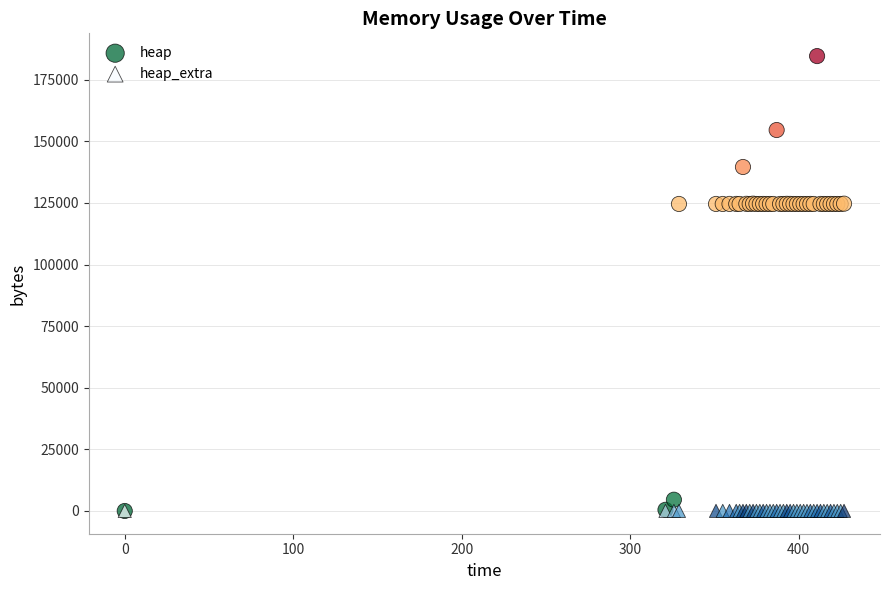

What are all the series names shown in the legend?

heap, heap_extra